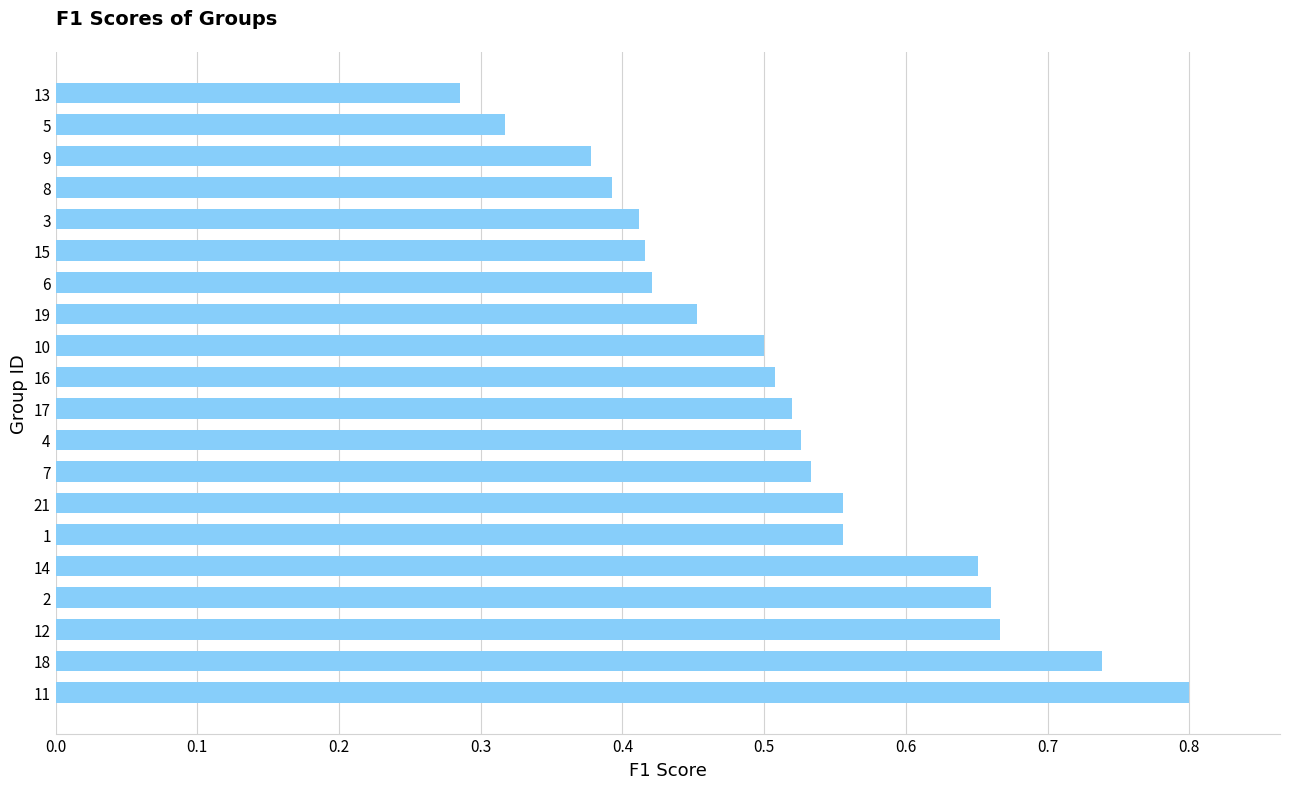

Is it true that the value at 10 is 0.9?

False